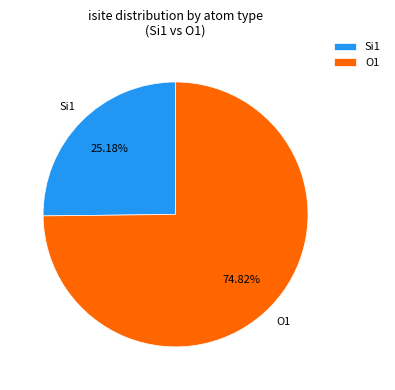

Combined, do Si1 and O1 account for over 50%?

Yes